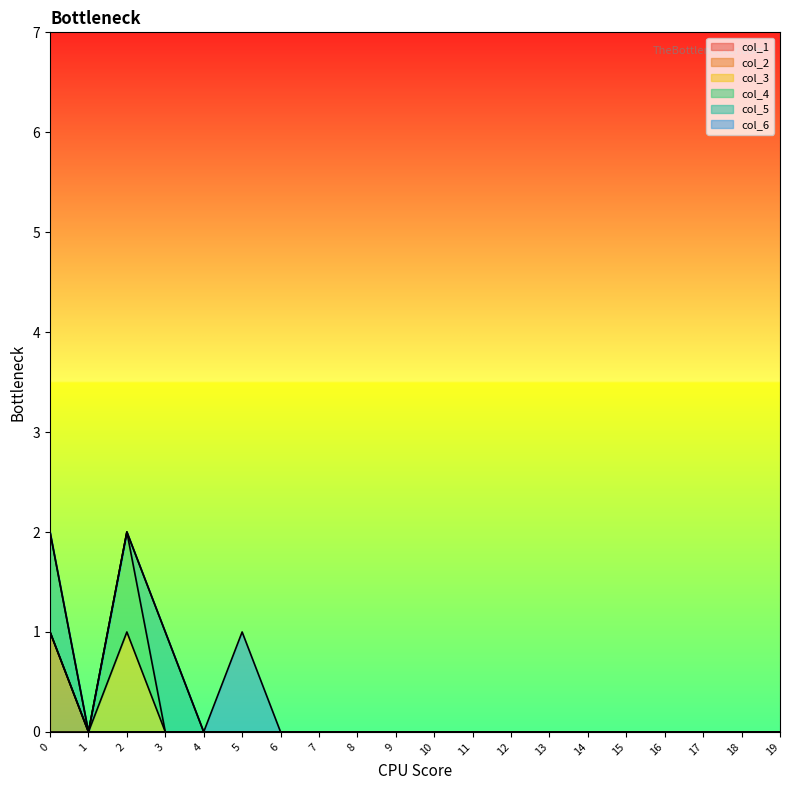

How many col_6 values are between 0 and 1?

20